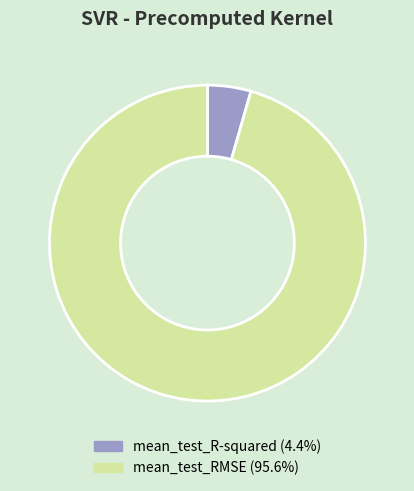

What is the majority slice?

mean_test_RMSE